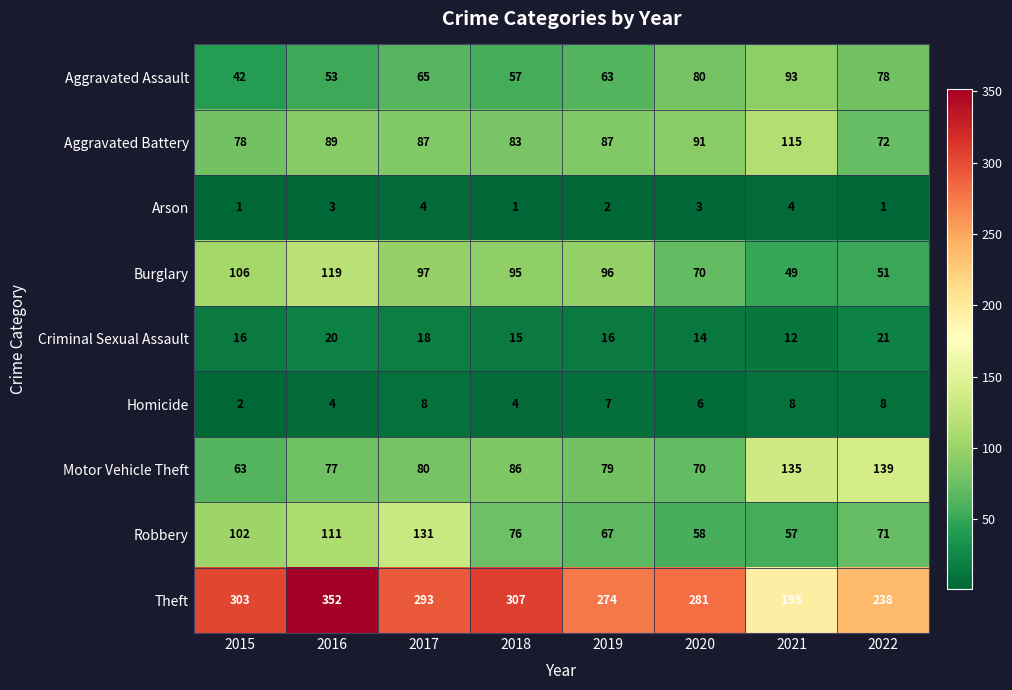

The Criminal Sexual Assault series shows 20 at 2016. True or false?

True